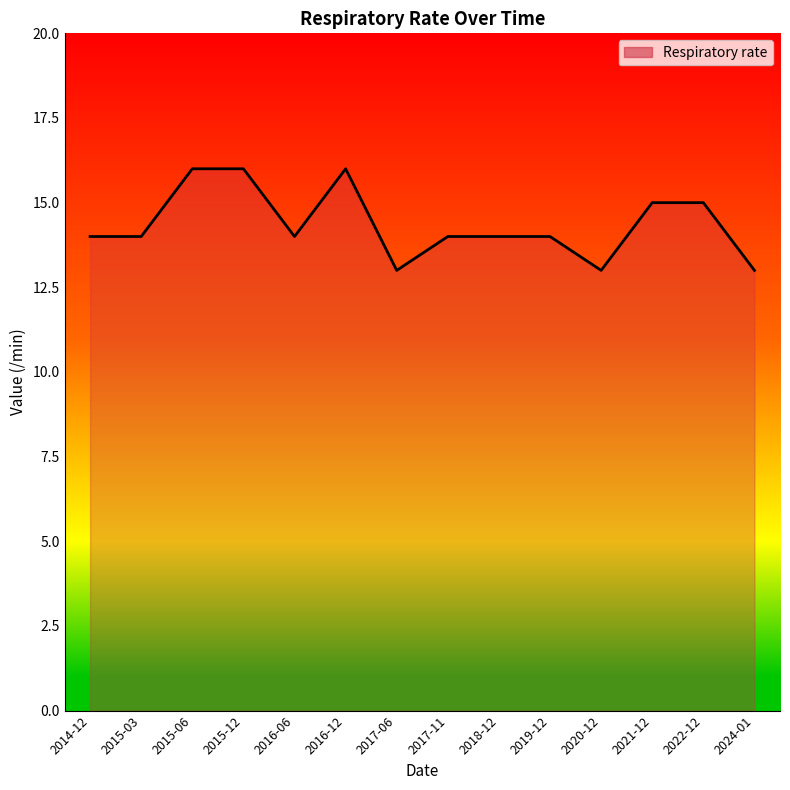

The value at 2017-11 is 14. True or false?

True